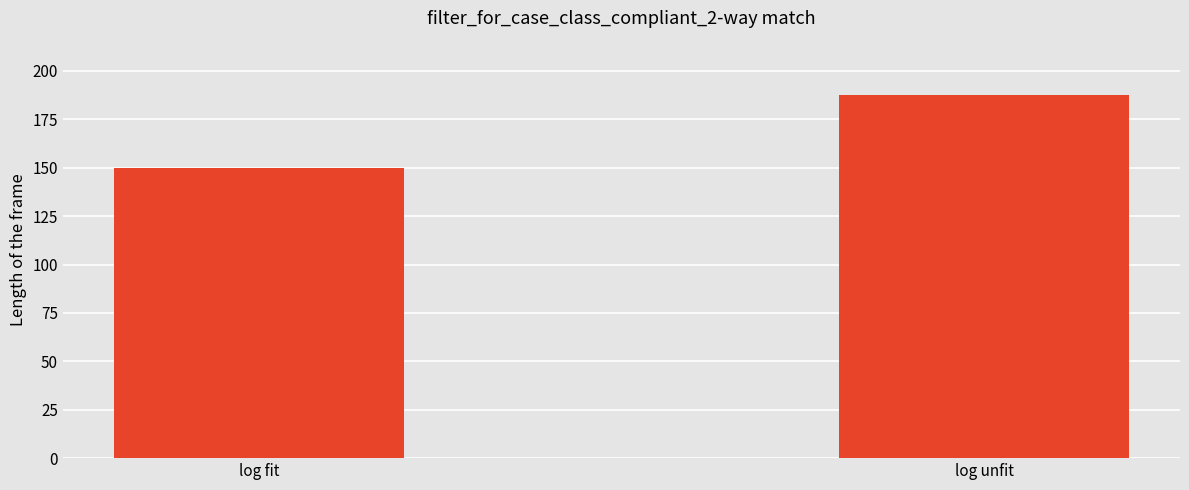

What position from the left is log unfit?

2